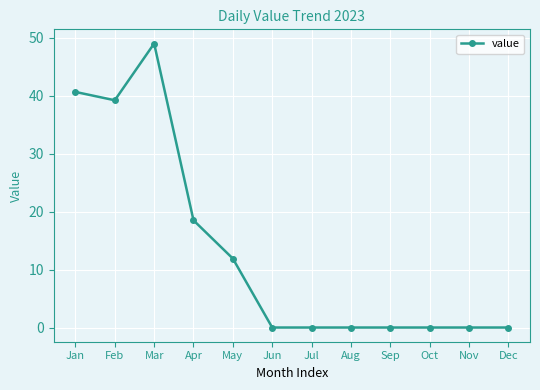

Where is the first local minimum?

Feb